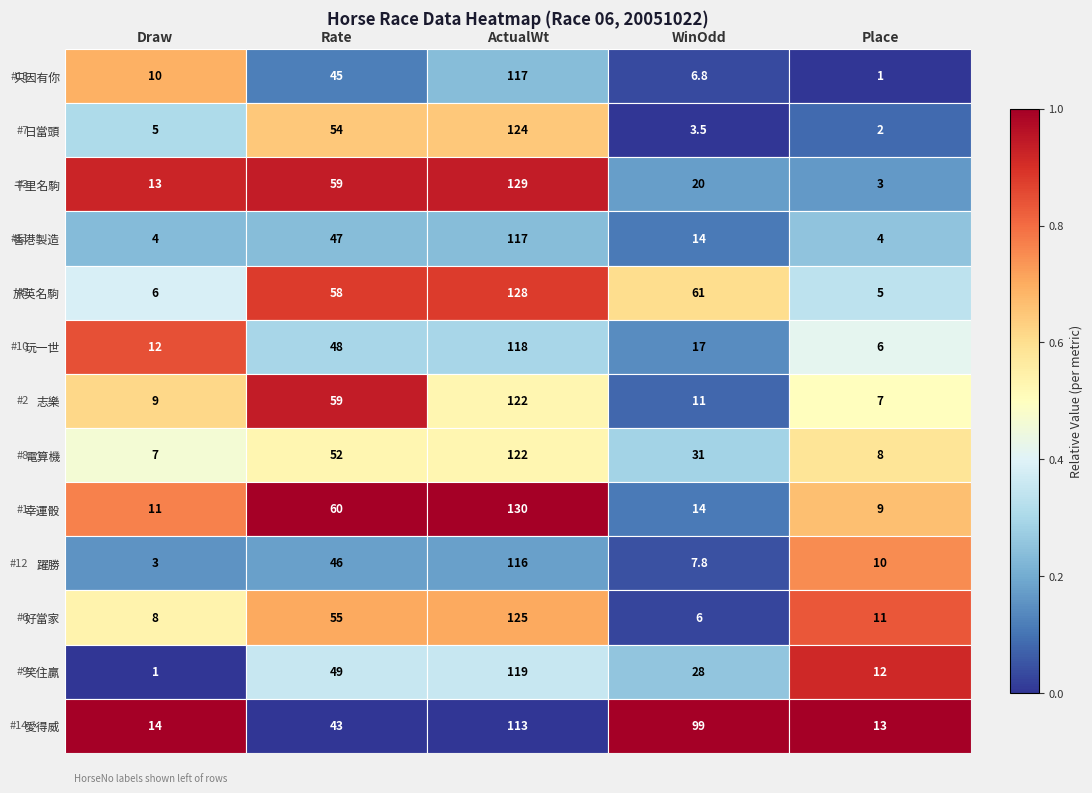

Which label corresponds to the largest value in the chart?

ActualWt